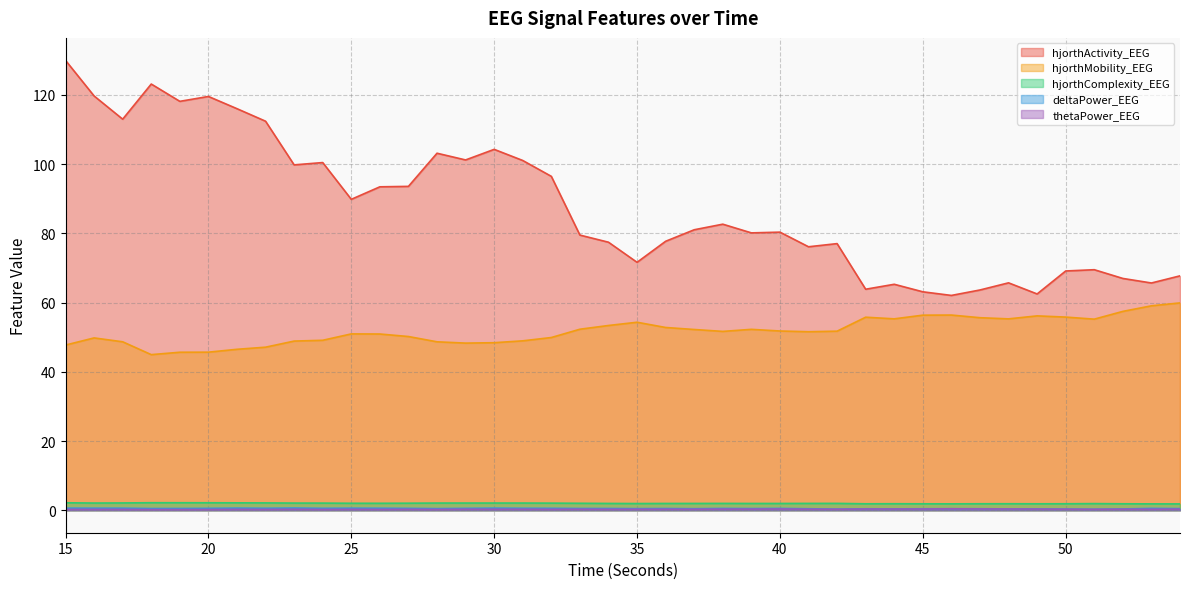

Rank the categories by deltaPower_EEG value from lowest to highest.

51, 42, 50, 52, 49, 48, 44, 43, 45, 41, 47, 37, 46, 35, 28, 54, 39, 18, 36, 19, 34, 33, 38, 40, 53, 27, 29, 20, 24, 32, 31, 22, 26, 16, 17, 25, 15, 30, 21, 23